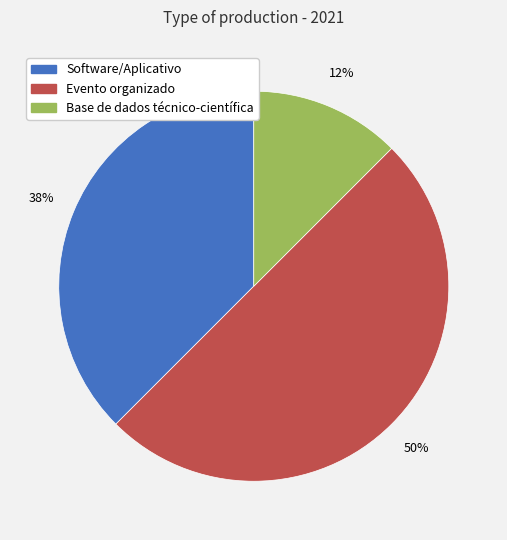

The Software/Aplicativo slice represents 31% of the pie. True or false?

False